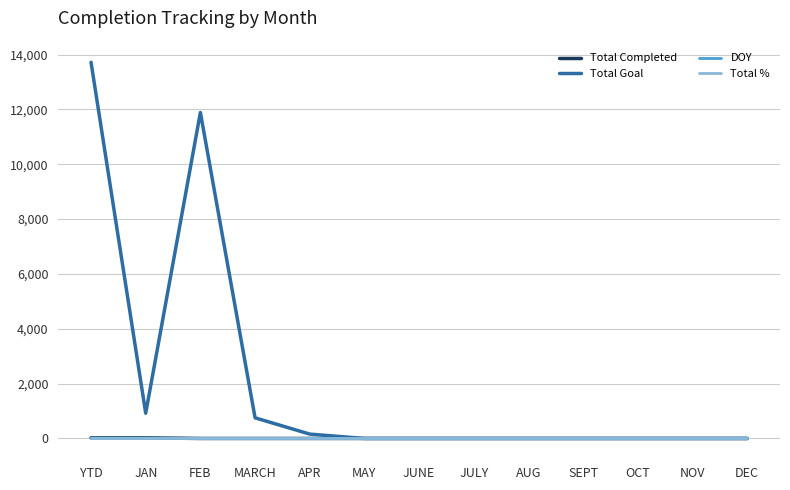

At which category is the sum across all series the highest?

YTD